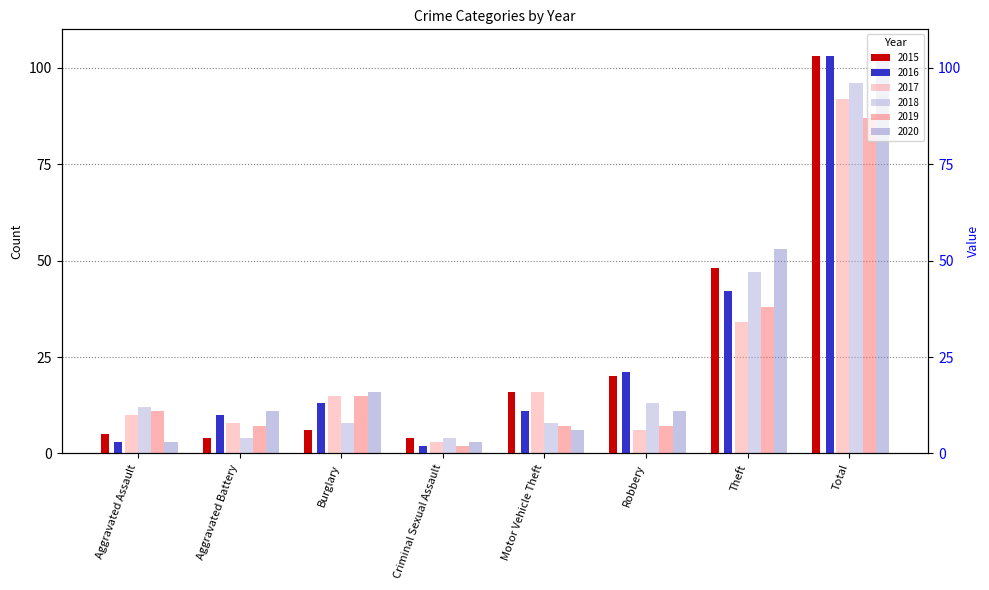

How many values in the 2016 series exceed 13?

3